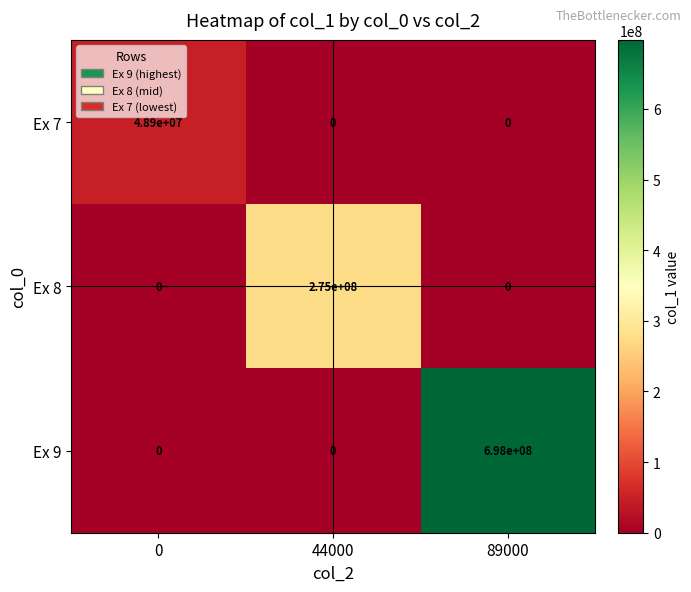

What is the difference between the highest and lowest values at 89000?

698000000